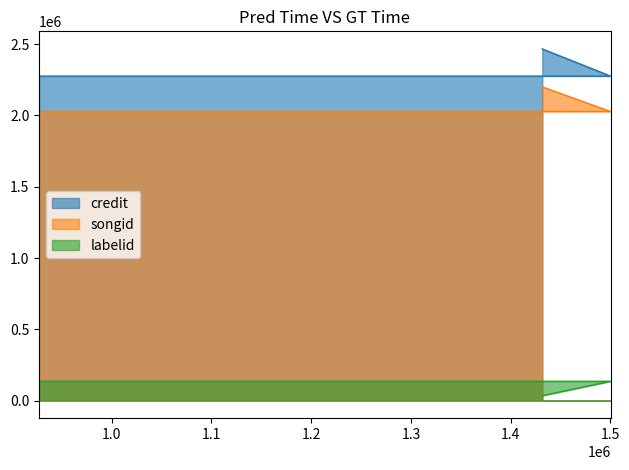

What is the total value across all series at 1500258?

4439380